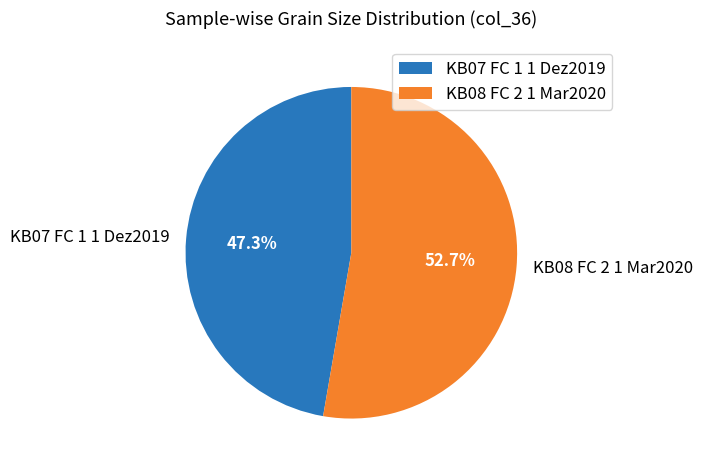

What percentage is the KB07 FC 1 1 Dez2019 slice, to the nearest percent?

47%